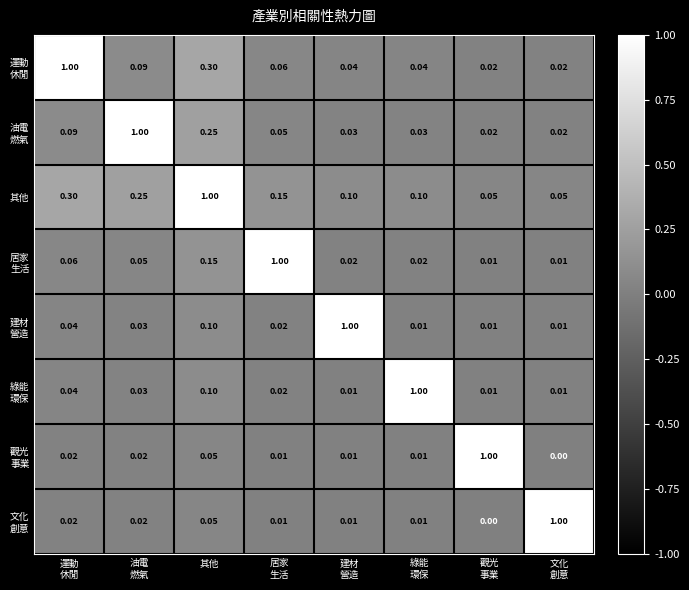

Which series has the largest total across all categories?

其他